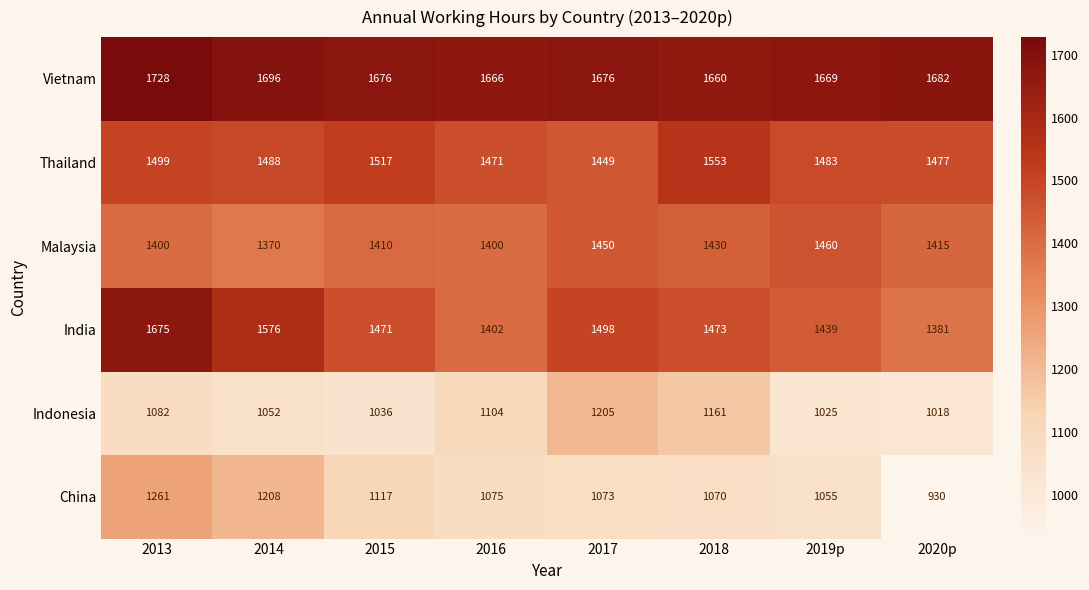

Which series has the widest spread of values?

China